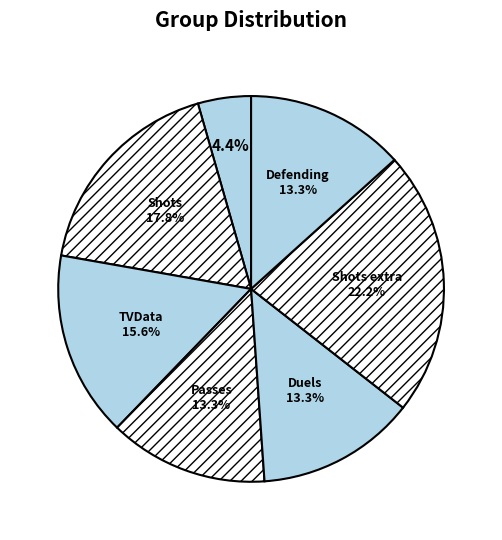

How many slices are in this pie chart?

7